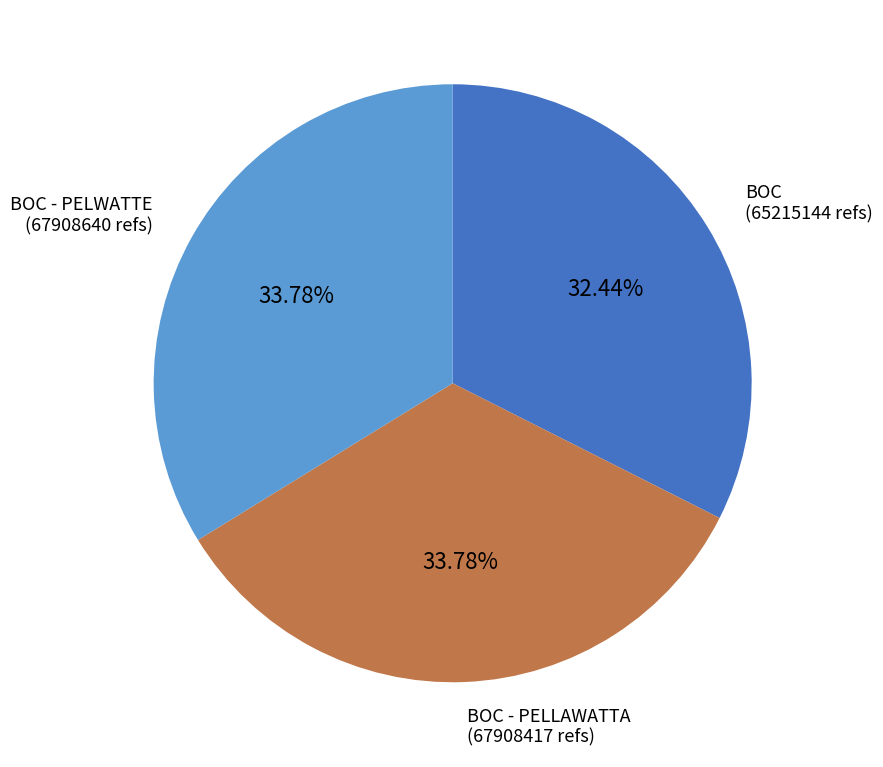

Is it true that BOC - PELWATTE is 28% of the pie?

False